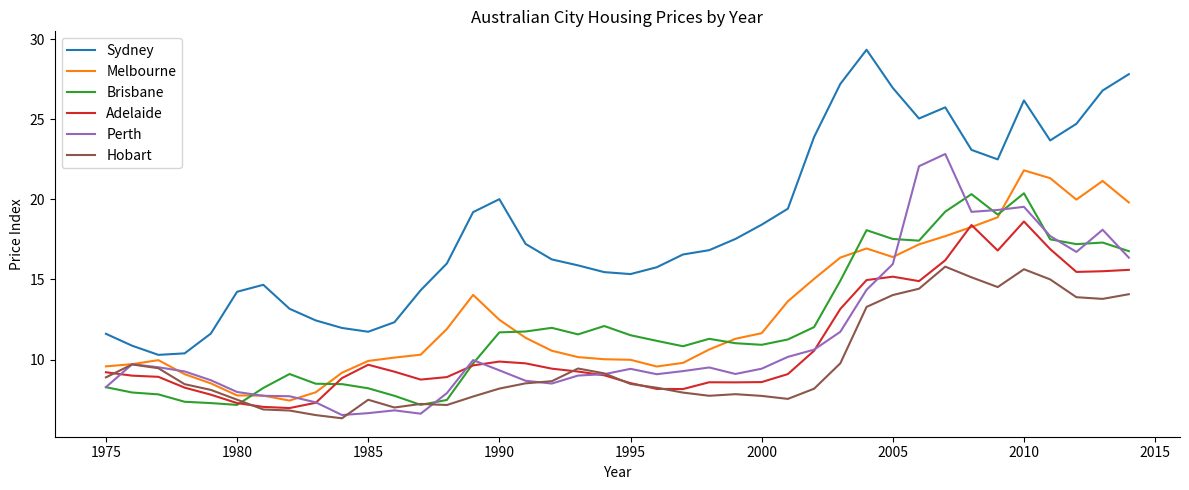

In Perth, how many points are higher than both neighbors (excluding endpoints)?

8